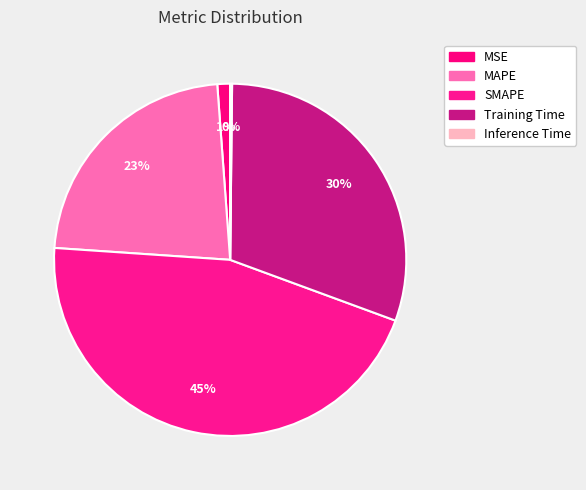

Which has a higher value, MAPE or SMAPE?

SMAPE